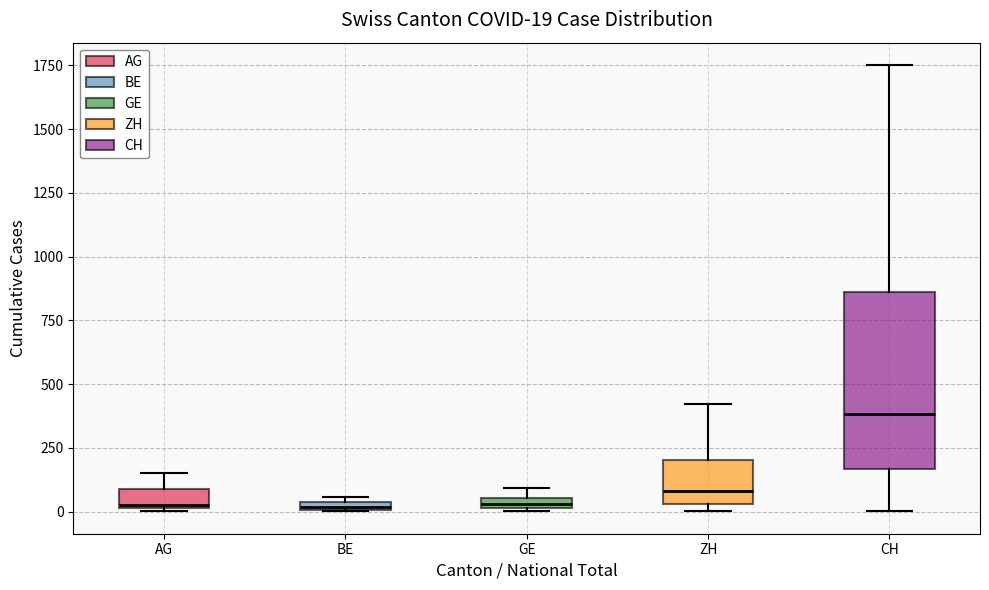

Comparing the boxes themselves (not the whiskers), which one is the tallest?

CH